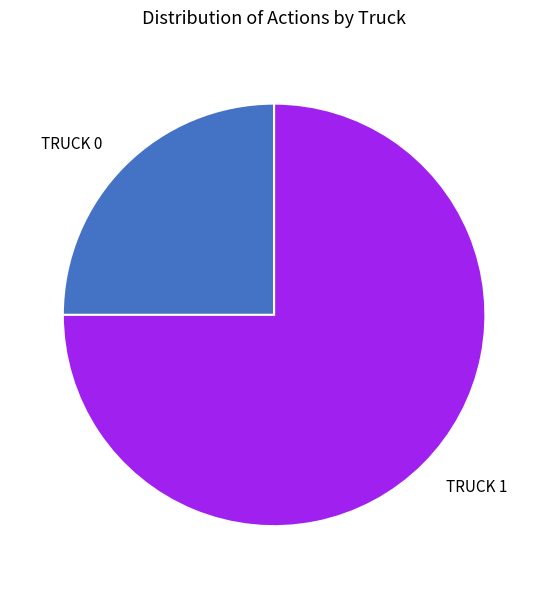

Is there any slice that represents more than half of the pie?

Yes